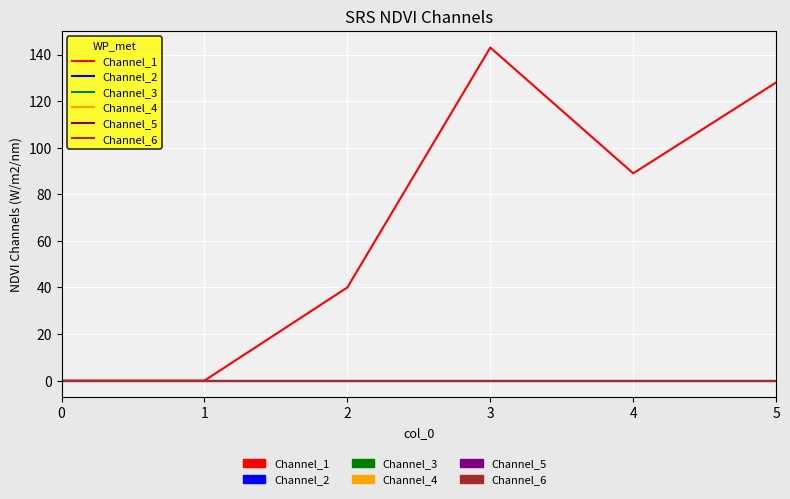

At how many categories does at least one series exceed 50?

3